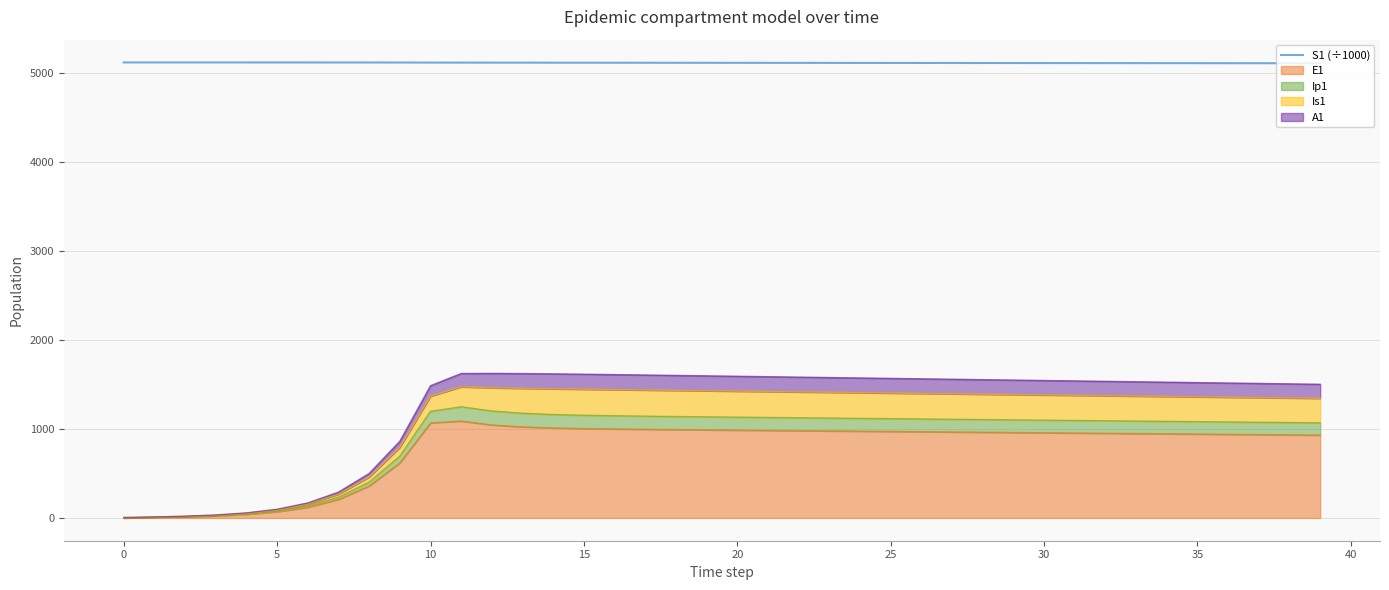

What is the average value?

5116.3